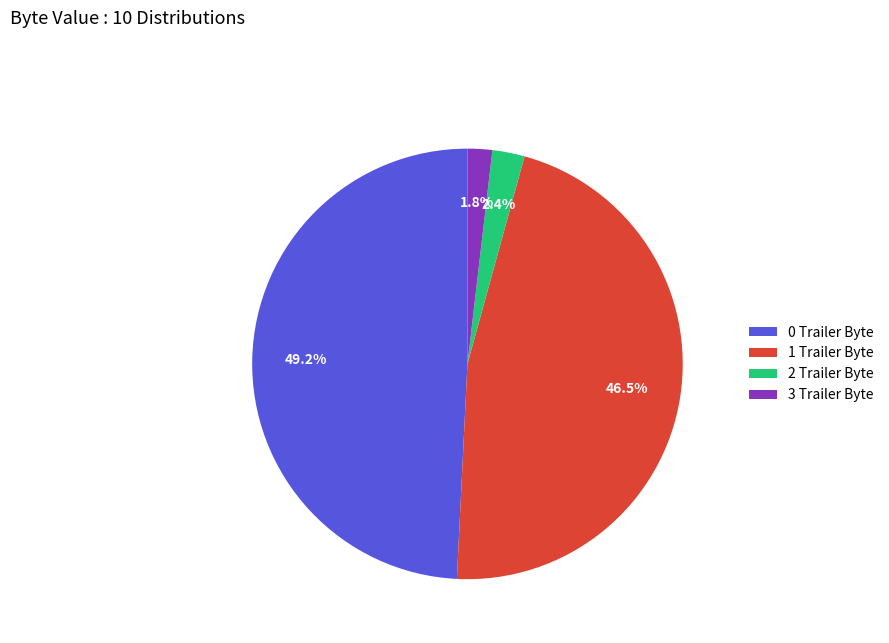

Is 0 Trailer Byte the majority of the pie?

No